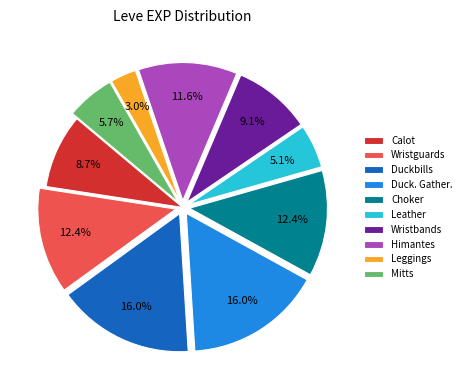

Which category has the smallest portion of the pie?

Leggings